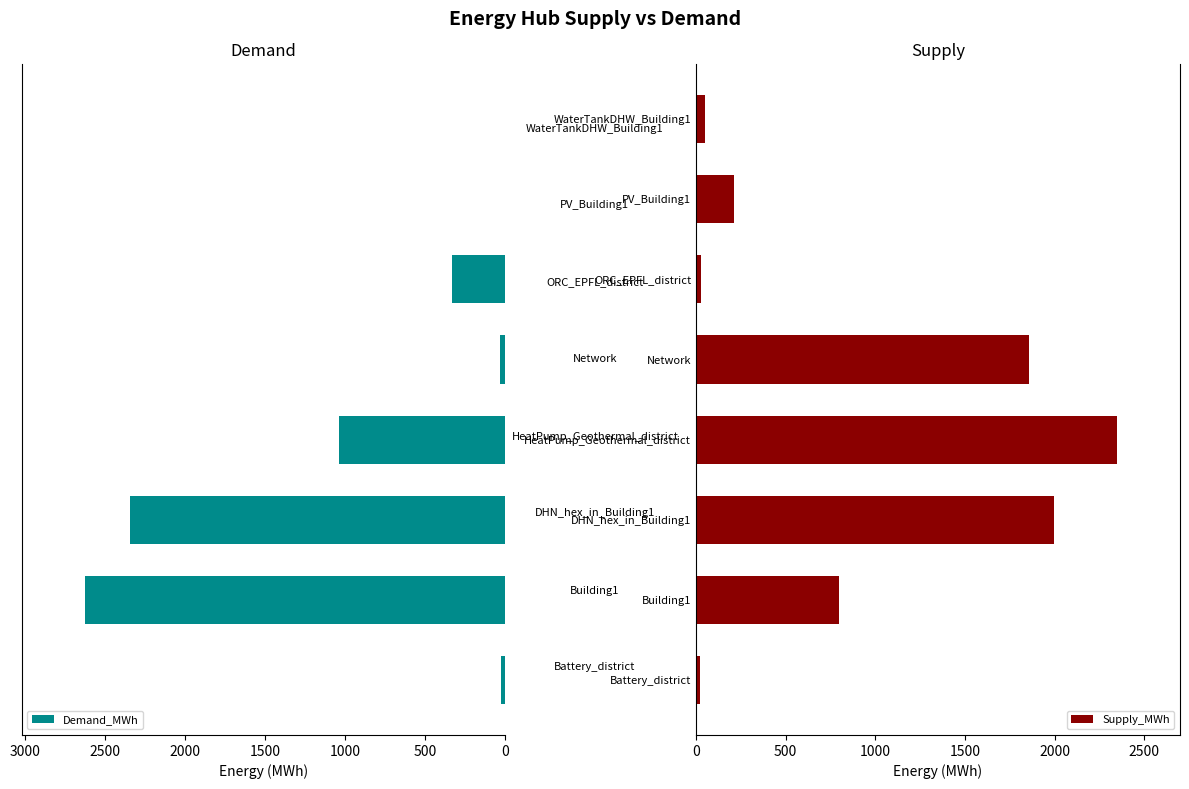

What are all the series names shown in the legend?

Demand_MWh, Supply_MWh